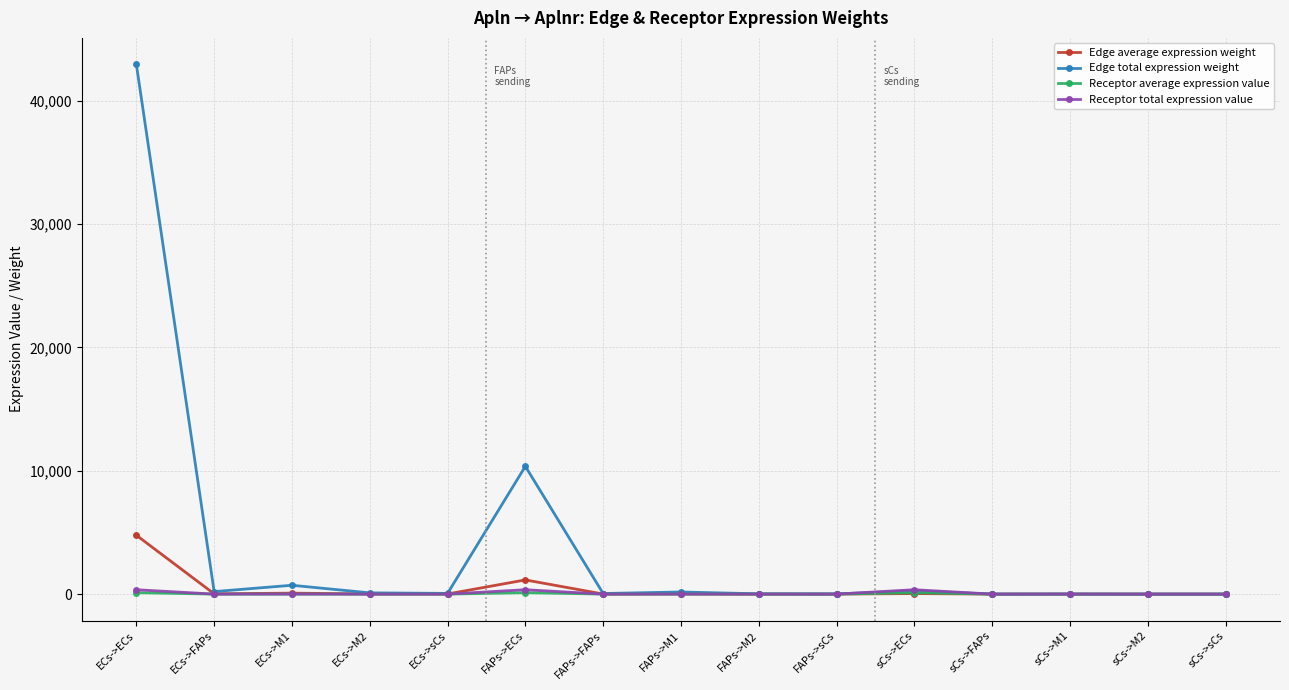

True or false: Receptor average expression value has more than 2 interior local peaks.

True